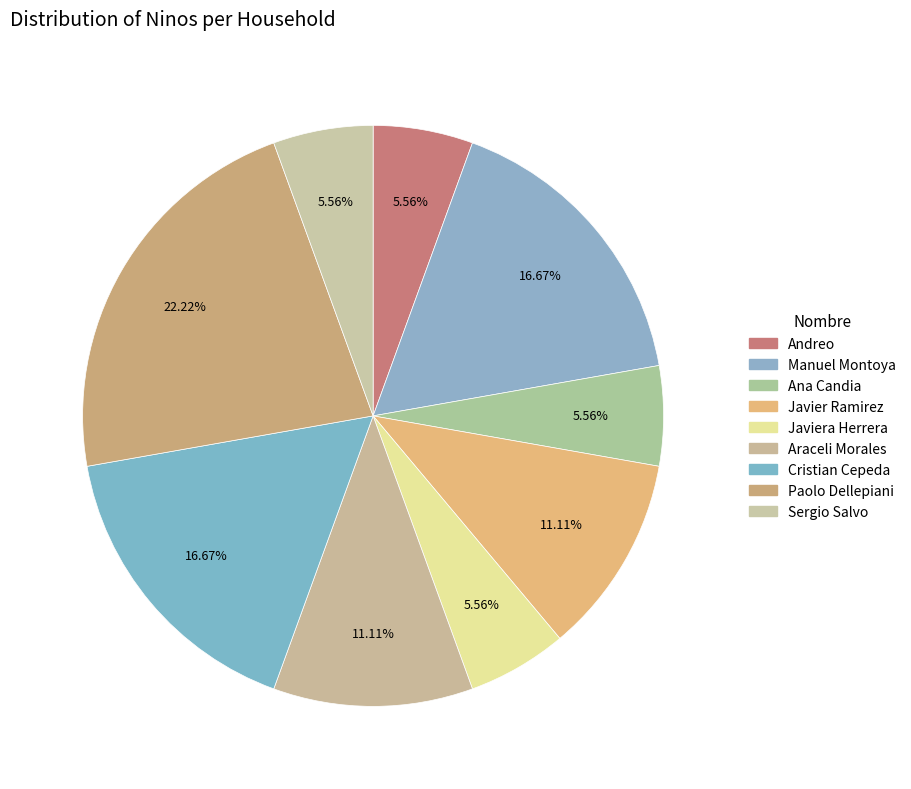

Is there a majority slice in this chart?

No